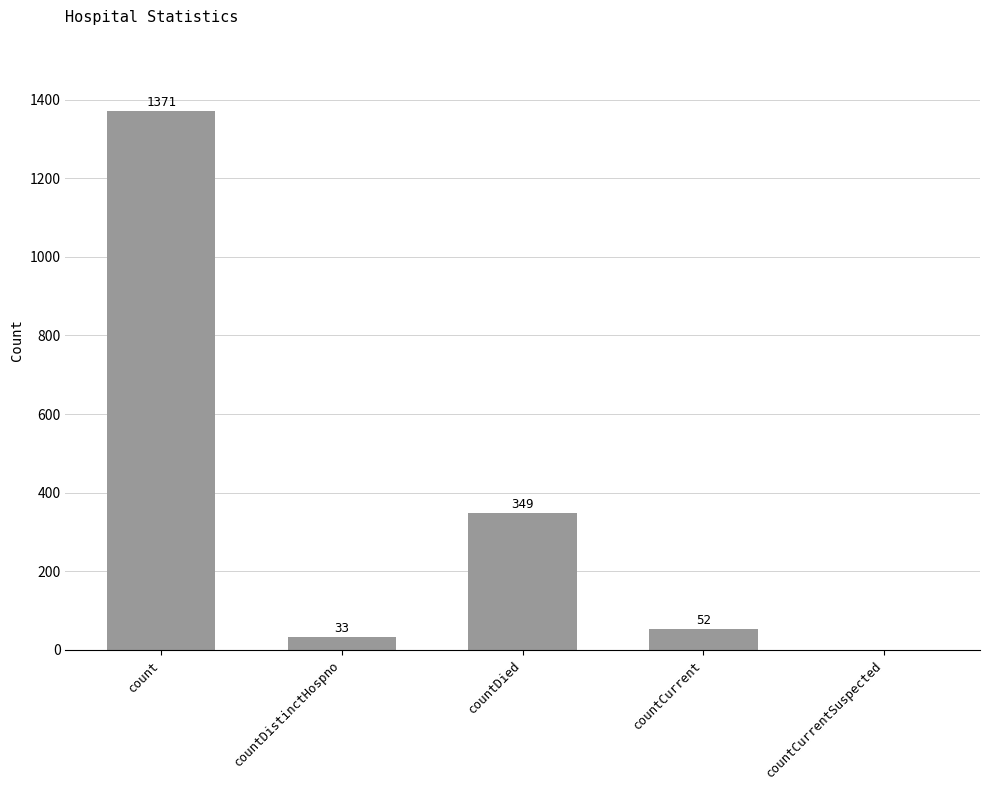

True or false: the data shows 2257 at count.

False